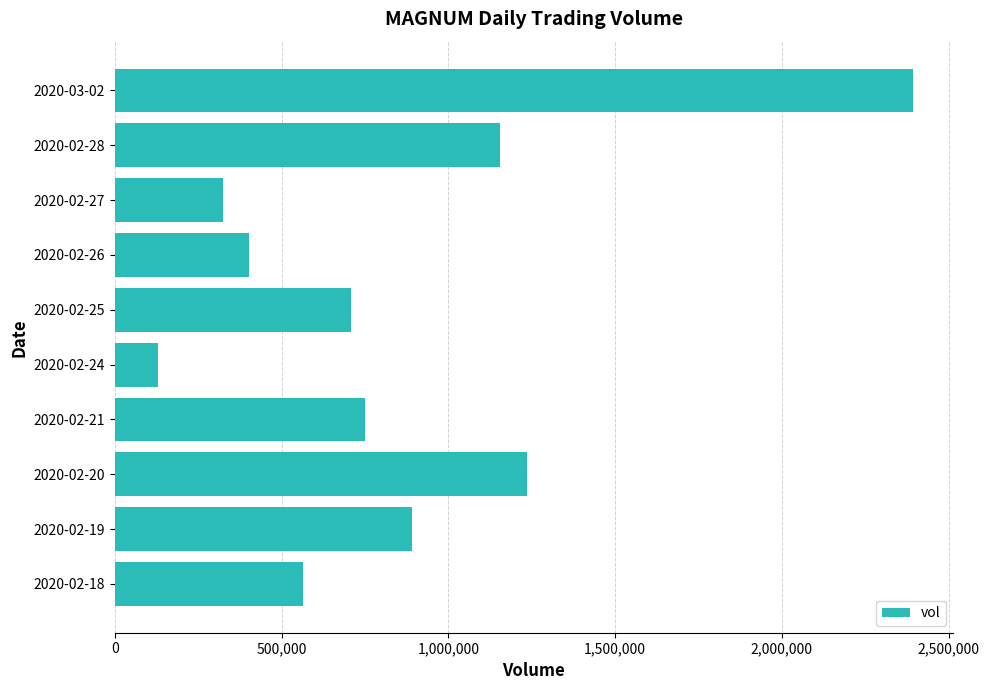

How many values are below 749200?

5